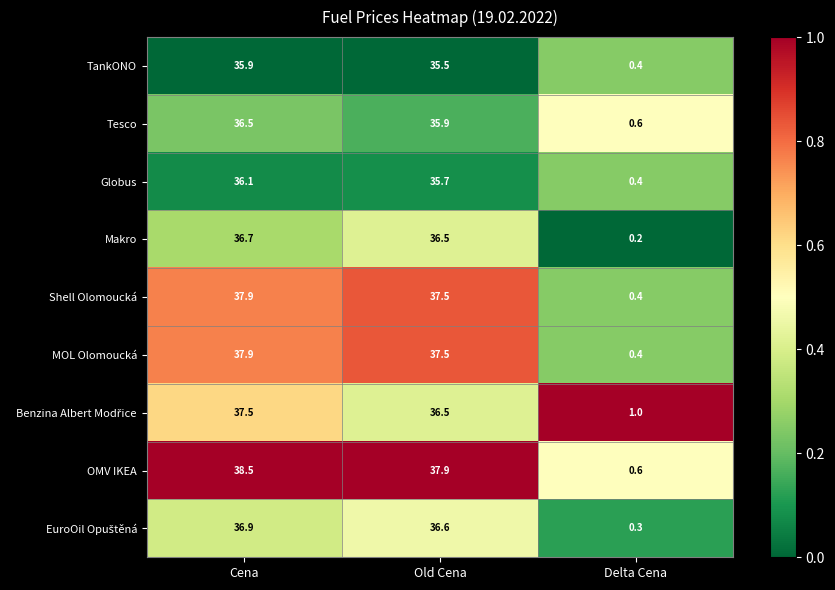

The value of Makro at Delta Cena is 0.2. True or false?

True